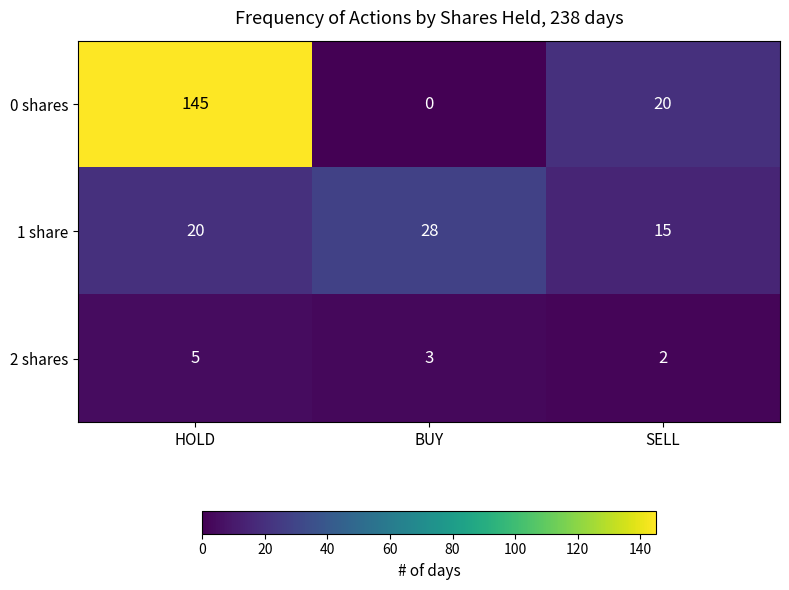

Which series has the largest total across all categories?

0 shares